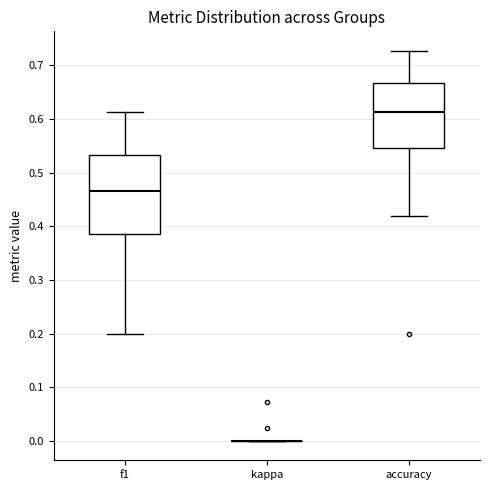

Reading left to right, transcribe this box plot: for each box, give where its median line is, the range the box spans, and where its two whiskers end, as read against the y-axis. The values are not printed on the chart, so give them approximately, as read against the axis.

f1: median 0.47, box 0.39 to 0.53, whiskers 0.20 to 0.61
kappa: box collapsed to a line at 0.00, whiskers 0.00 to 0.00
accuracy: median 0.61, box 0.55 to 0.67, whiskers 0.42 to 0.73